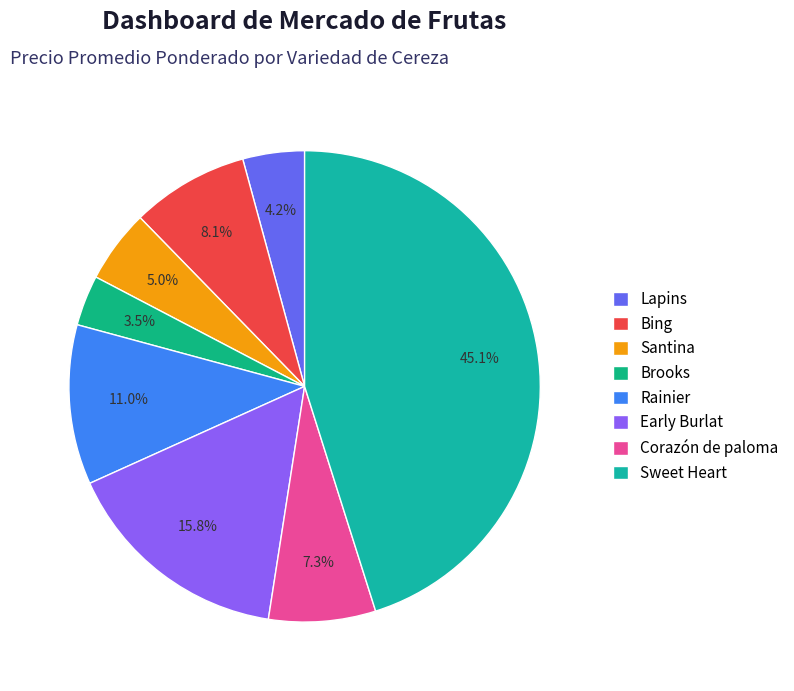

To the nearest percent, what is the combined percentage of Rainier and Brooks?

14%